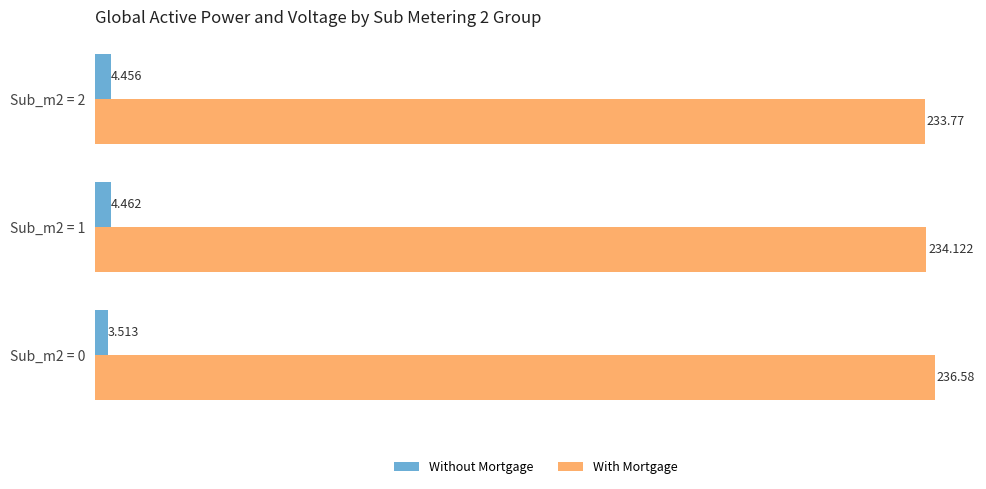

List the series in order of their overall mean, highest first.

With Mortgage, Without Mortgage